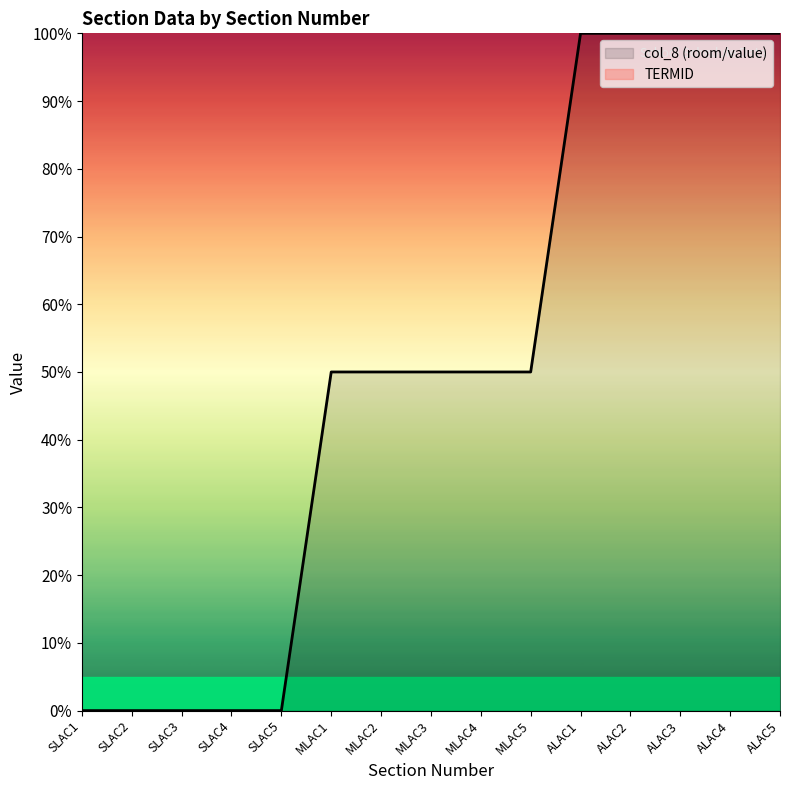

True or false: col_8 (room/value) and TERMID intersect in this chart.

False